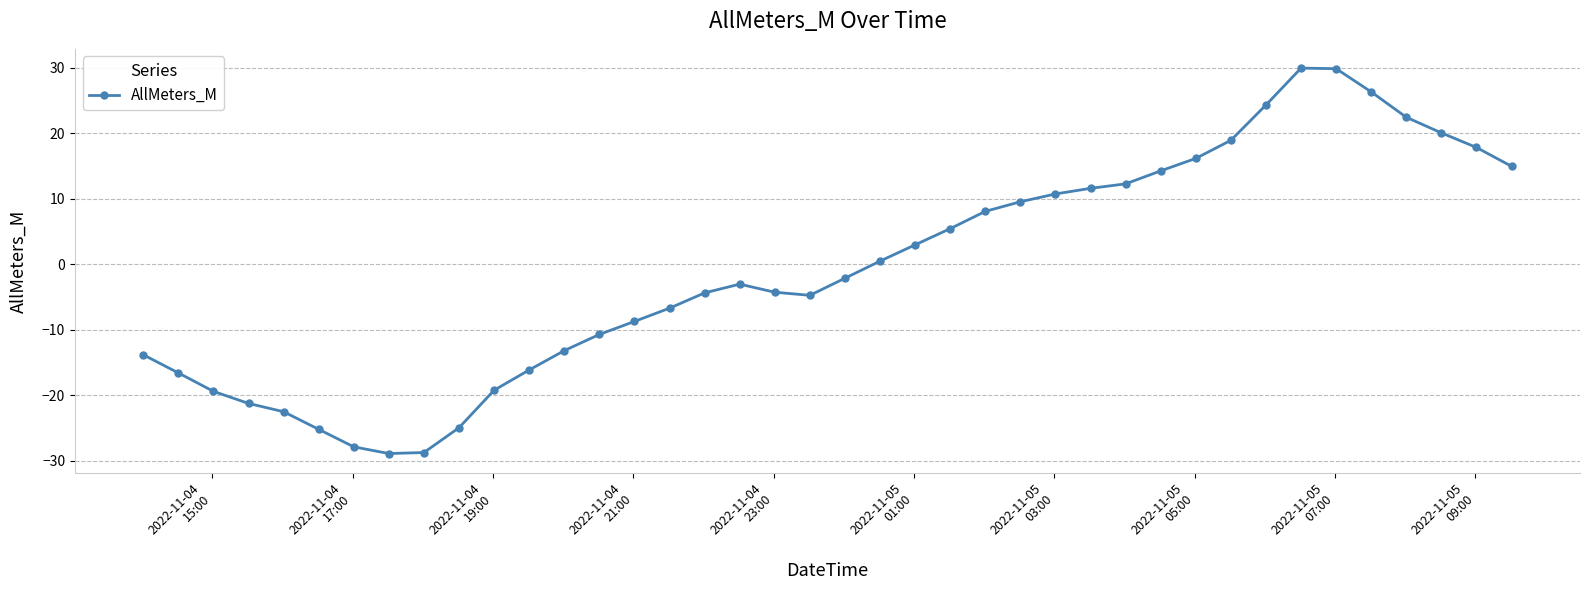

What is the maximum value shown in the chart?

30.0